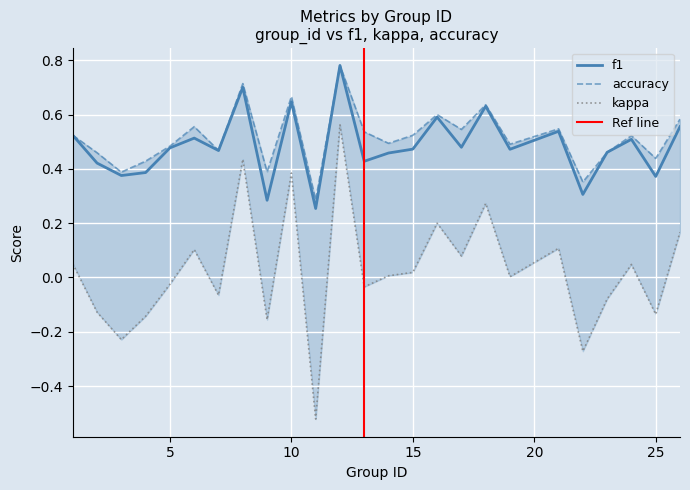

Reading left to right, extract all data points from this chart.

f1: 1=0.5	2=0.4	3=0.4	4=0.4	5=0.5	6=0.5	7=0.5	8=0.7	9=0.3	10=0.6	11=0.3	12=0.8	13=0.4	14=0.5	15=0.5	16=0.6	17=0.5	18=0.6	19=0.5	21=0.5	22=0.3	23=0.5	24=0.5	25=0.4	26=0.6
kappa: 1=0.0	2=-0.1	3=-0.2	4=-0.1	5=-0.0	6=0.1	7=-0.1	8=0.4	9=-0.2	10=0.4	11=-0.5	12=0.6	13=-0.0	14=0.0	15=0.0	16=0.2	17=0.1	18=0.3	19=0.0	21=0.1	22=-0.3	23=-0.1	24=0.0	25=-0.1	26=0.2
accuracy: 1=0.5	2=0.5	3=0.4	4=0.4	5=0.5	6=0.6	7=0.5	8=0.7	9=0.4	10=0.7	11=0.3	12=0.8	13=0.5	14=0.5	15=0.5	16=0.6	17=0.5	18=0.6	19=0.5	21=0.5	22=0.4	23=0.5	24=0.5	25=0.4	26=0.6